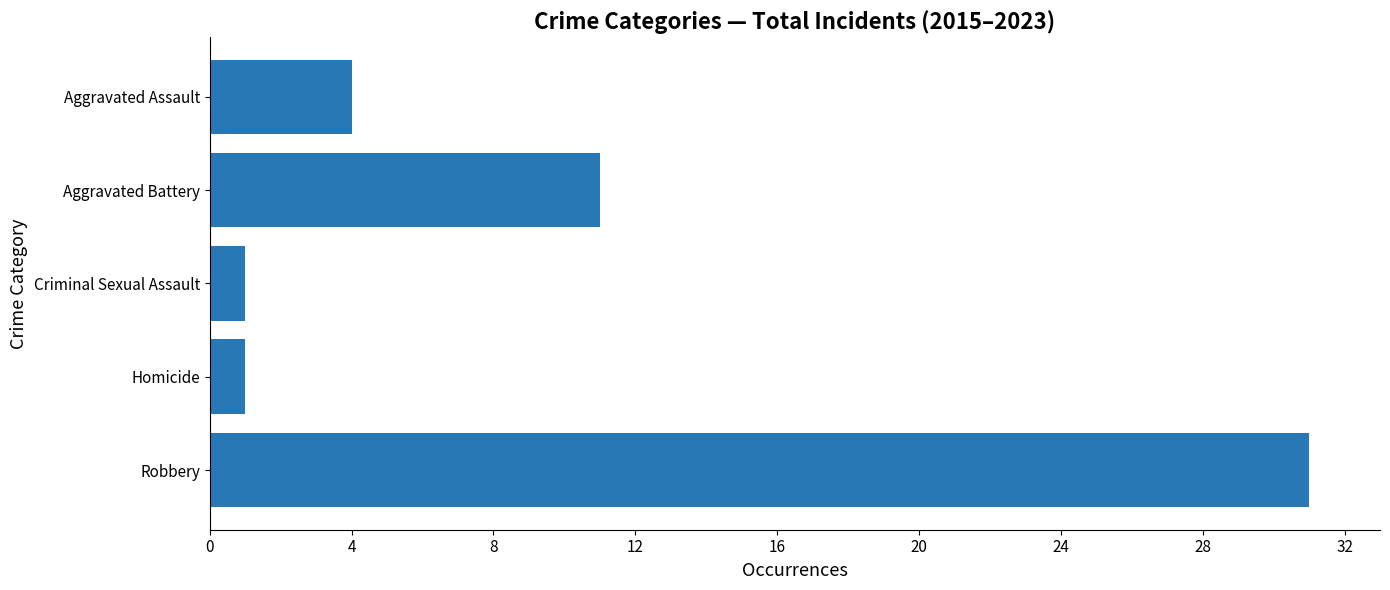

Reading bottom to top, what are all the values shown in this chart?

31	1	1	11	4